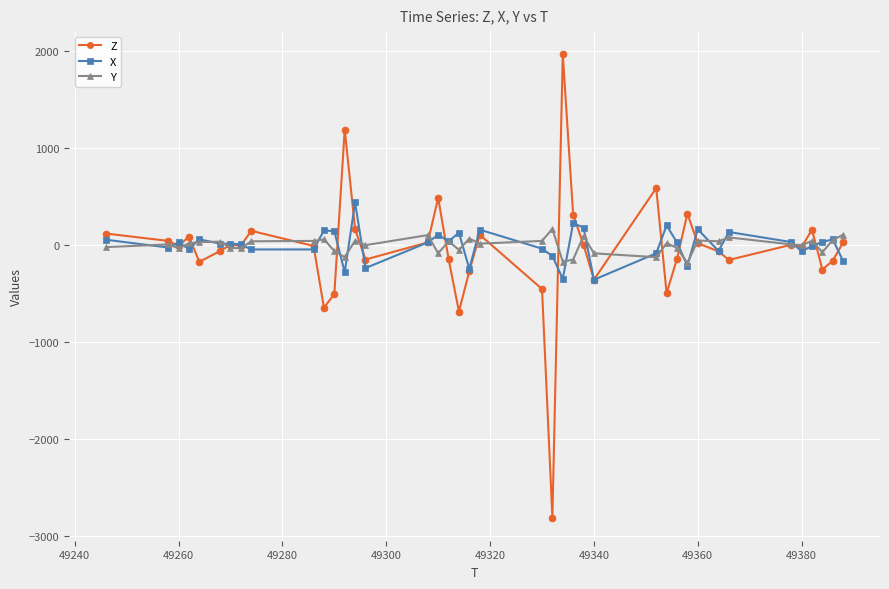

True or false: X has more than 2 points higher than both neighbors.

True